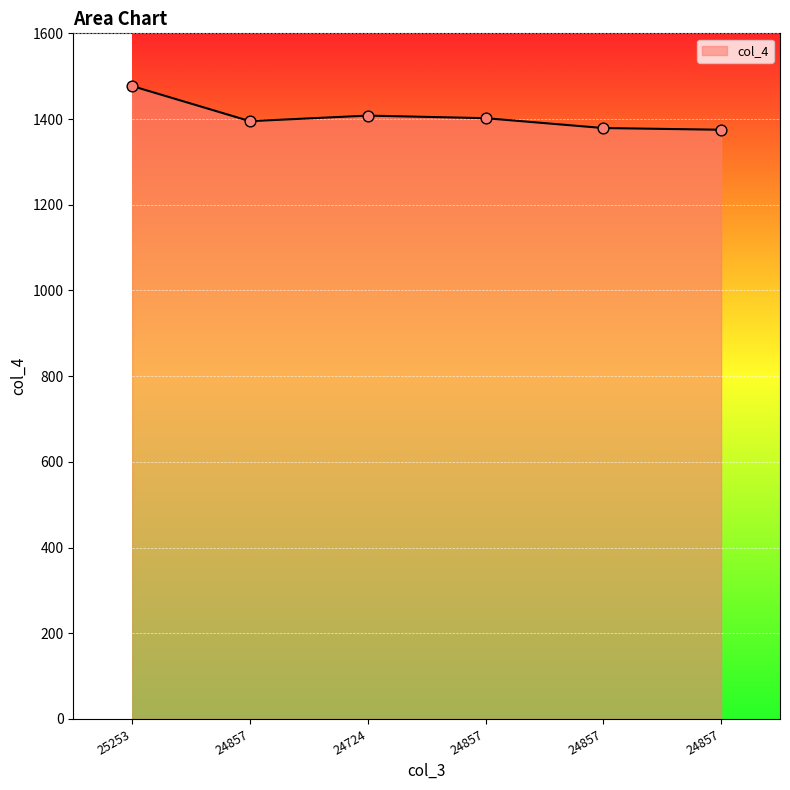

What is the change in value from 25253 to 24724?

-69